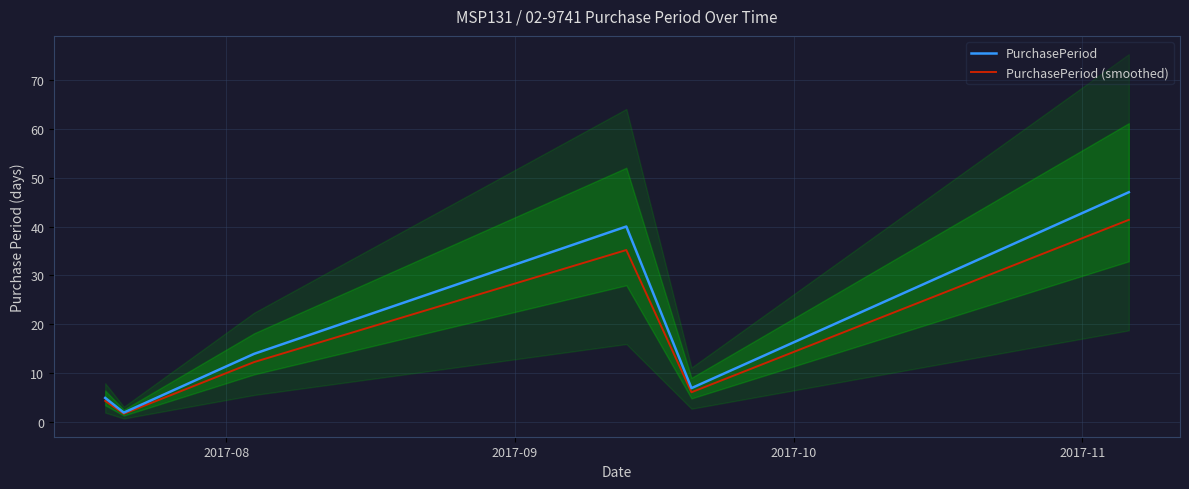

What is the lowest value of the PurchasePeriod series?

2.0